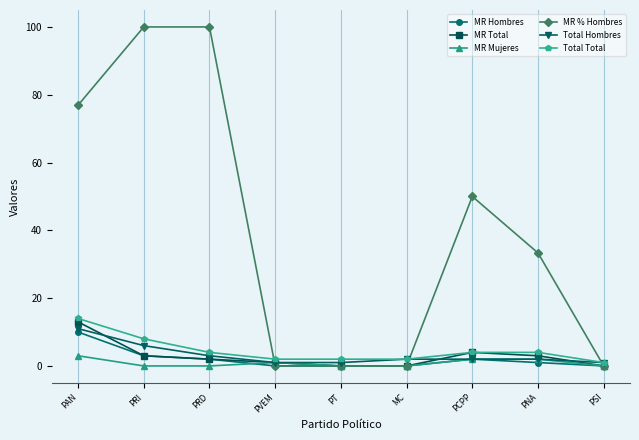

Reading left to right, list all the values displayed in this chart.

MR Hombres: PAN=10.0	PRI=3.0	PRD=2.0	PVEM=0.0	PT=0.0	MC=0.0	PCPP=2.0	PNA=1.0	PSI=0.0
MR Total: PAN=13.0	PRI=3.0	PRD=2.0	PVEM=1.0	PT=0.0	MC=0.0	PCPP=4.0	PNA=3.0	PSI=0.0
MR Mujeres: PAN=3.0	PRI=0.0	PRD=0.0	PVEM=1.0	PT=0.0	MC=0.0	PCPP=2.0	PNA=2.0	PSI=0.0
MR % Hombres: PAN=76.9	PRI=100.0	PRD=100.0	PVEM=0.0	PT=0.0	MC=0.0	PCPP=50.0	PNA=33.3	PSI=0.0
Total Hombres: PAN=11.0	PRI=6.0	PRD=3.0	PVEM=1.0	PT=1.0	MC=2.0	PCPP=2.0	PNA=2.0	PSI=1.0
Total Total: PAN=14.0	PRI=8.0	PRD=4.0	PVEM=2.0	PT=2.0	MC=2.0	PCPP=4.0	PNA=4.0	PSI=1.0